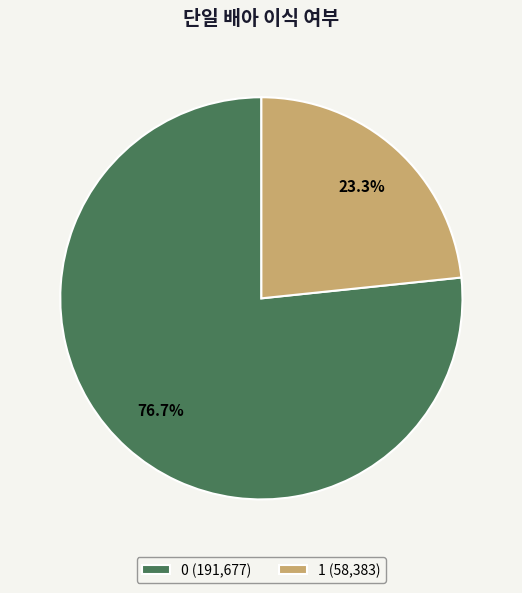

What percentage is NOT represented by 0 (191,677)?

23.3%